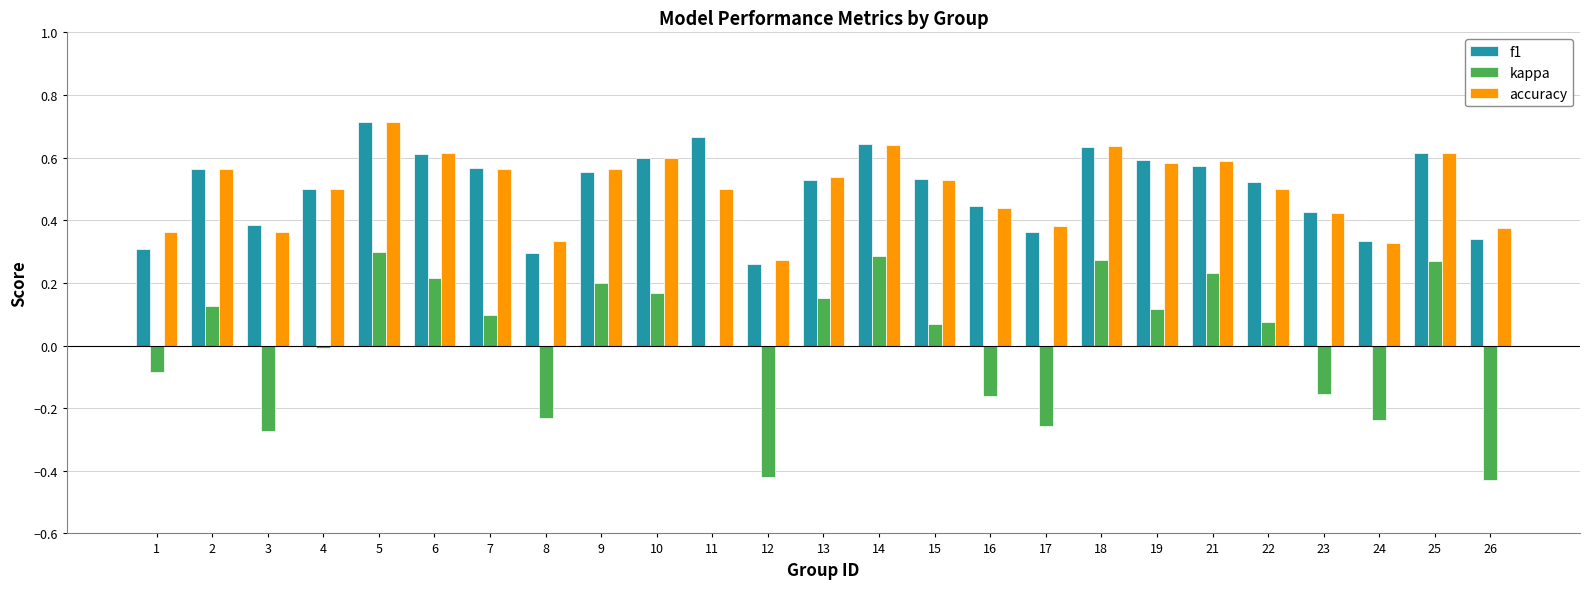

Between 8 and 9, which series saw the biggest shift?

kappa